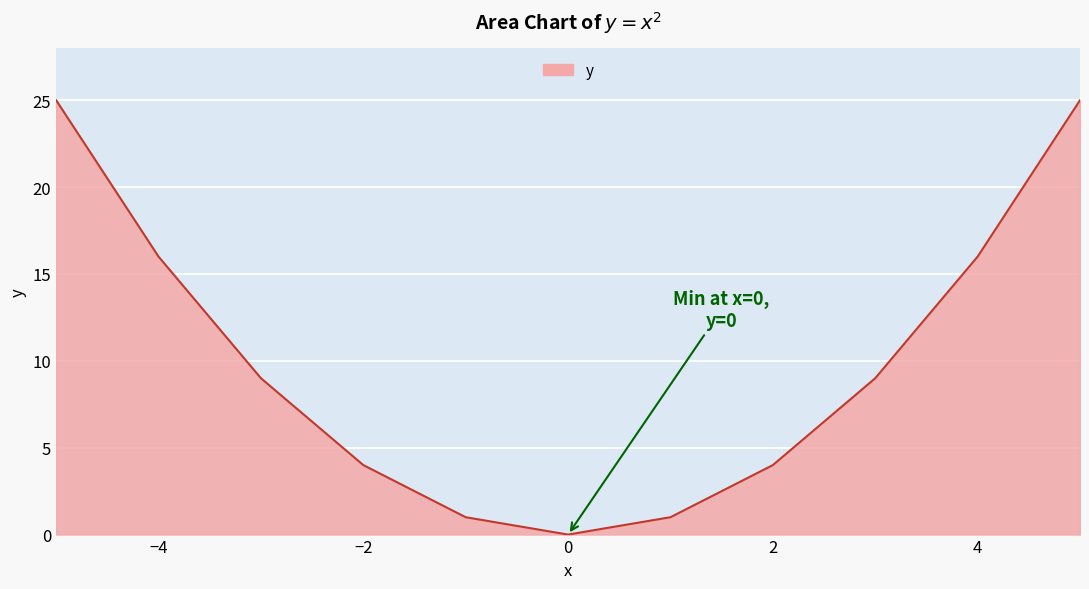

How many positive values are there?

10